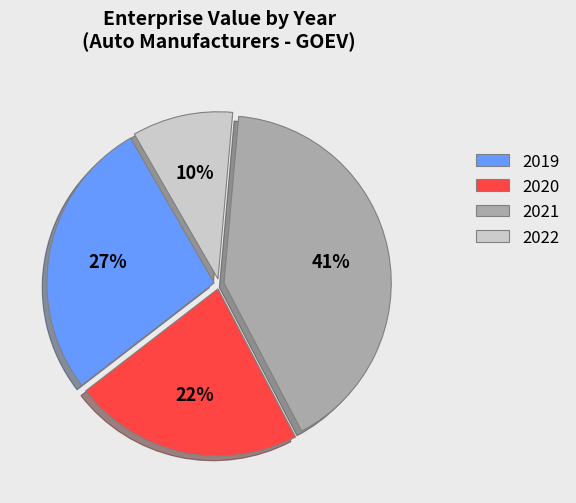

Is there any slice that represents more than half of the pie?

No